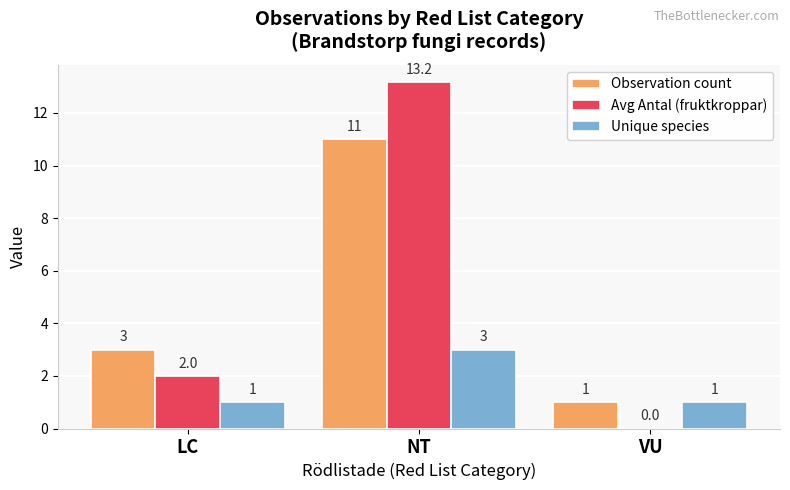

Which series has the largest range (max minus min)?

Avg Antal (fruktkroppar)